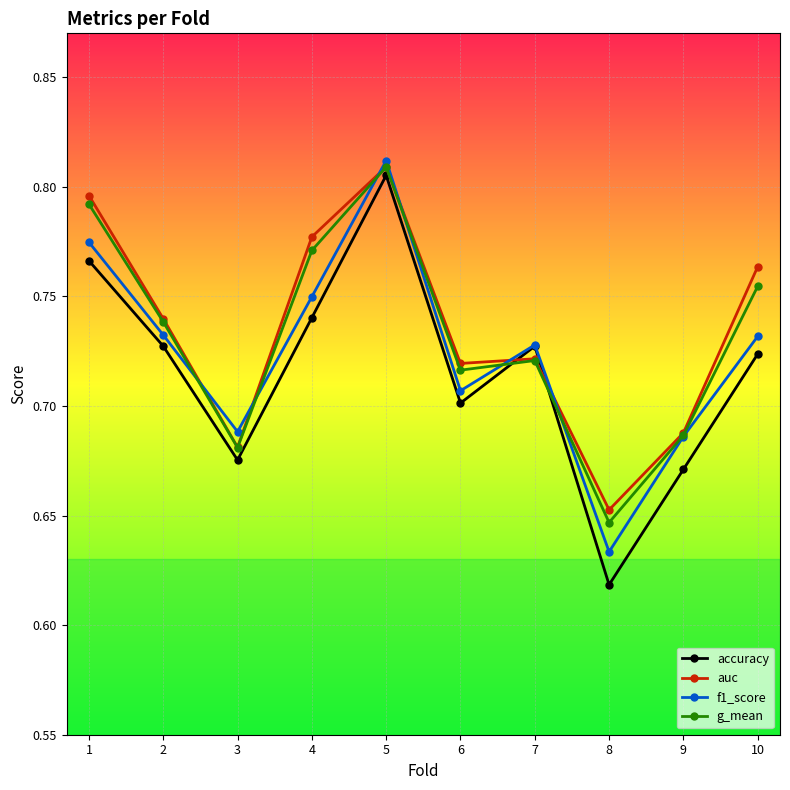

What is the difference between the auc values at 8 and 7?

0.1